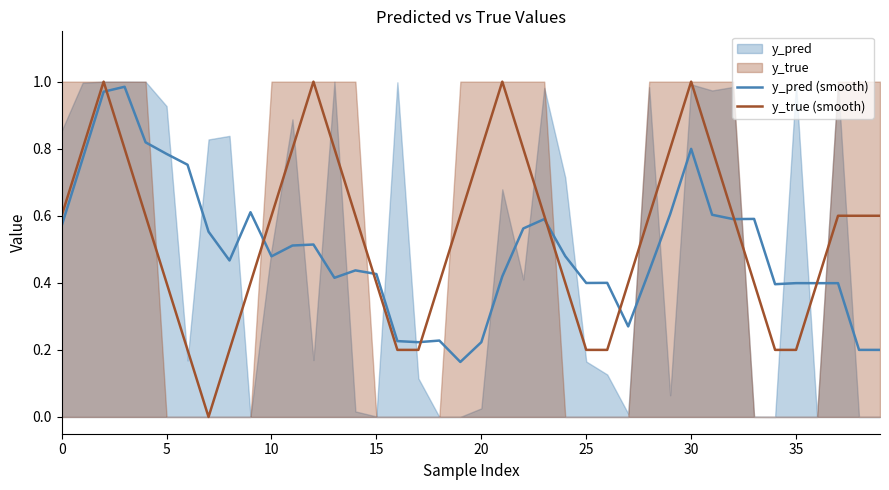

The y_pred (smooth) series shows 0.6 at 25. True or false?

False